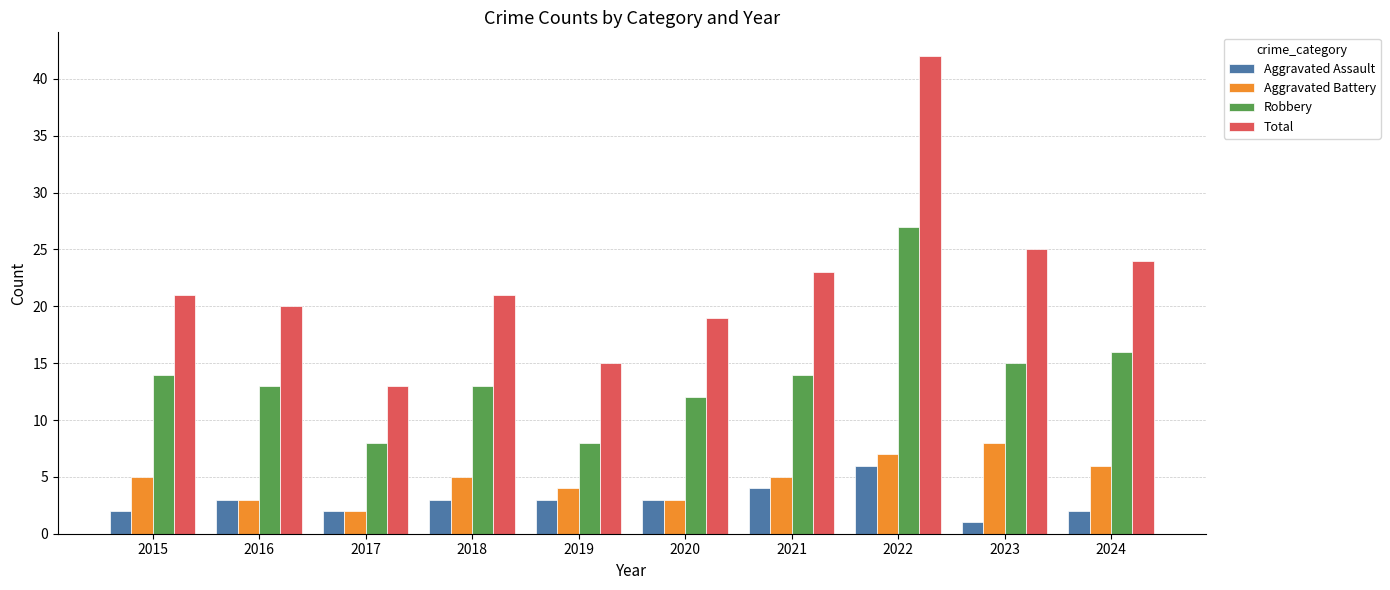

Is it true that Aggravated Battery equals 3 at 2020?

True